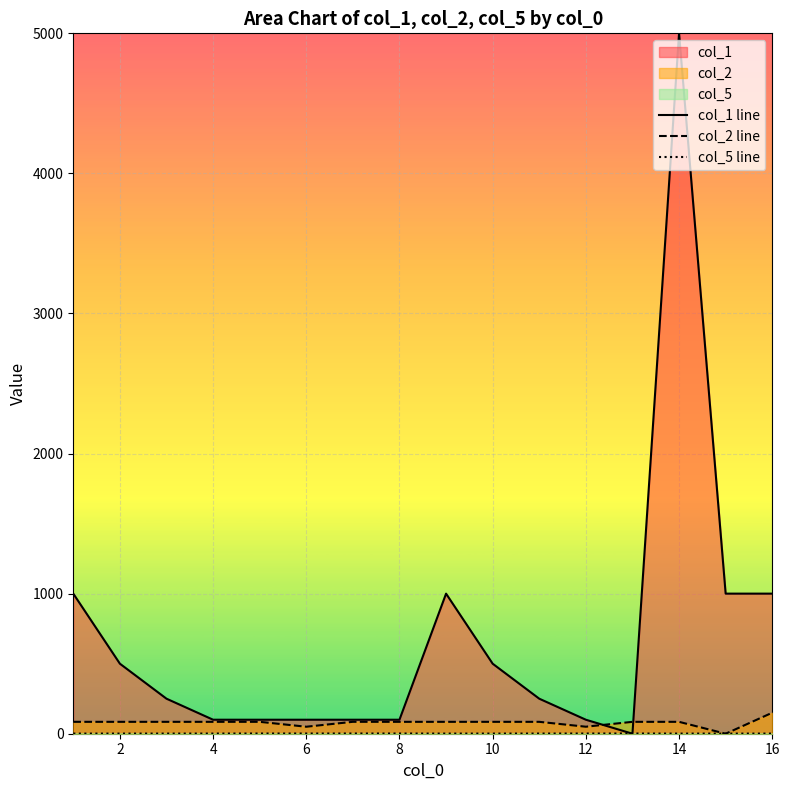

Which series has the largest range (max minus min)?

col_1 line